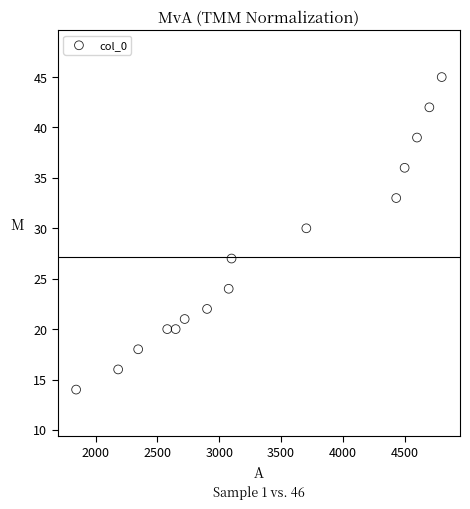

What is the range of X values (max minus min)?

2957